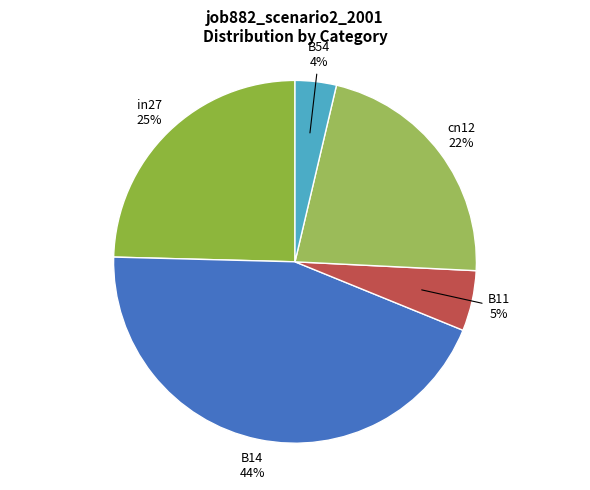

Is it true that in27 is 25% of the pie?

True